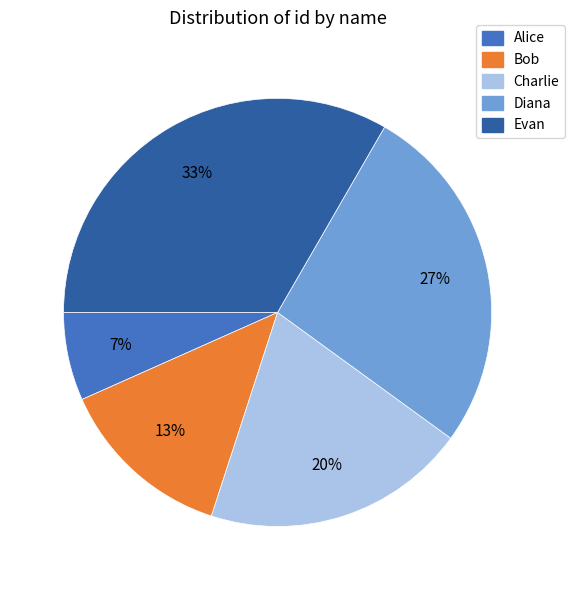

Rank the categories by value from highest to lowest.

Evan, Diana, Charlie, Bob, Alice